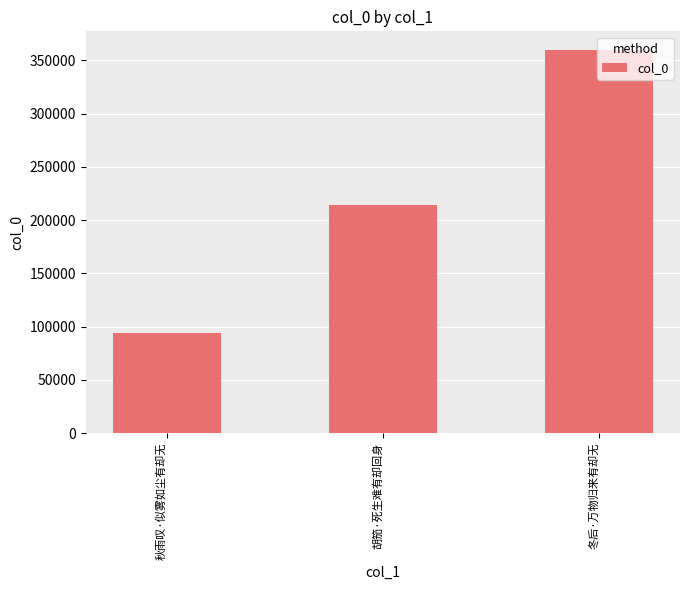

List the labels in order of value, smallest first.

秋雨叹·似雾如尘有却无, 胡笳·死生难有却回身, 冬后·万物归来有却无